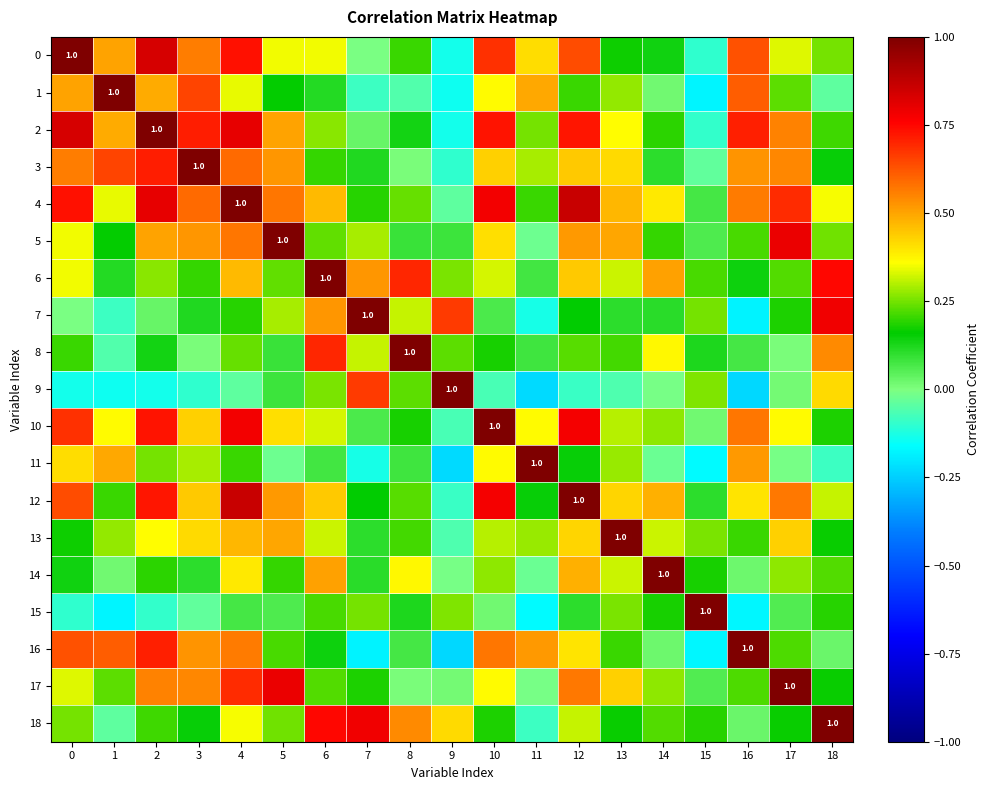

Which label corresponds to the smallest value in the chart?

16